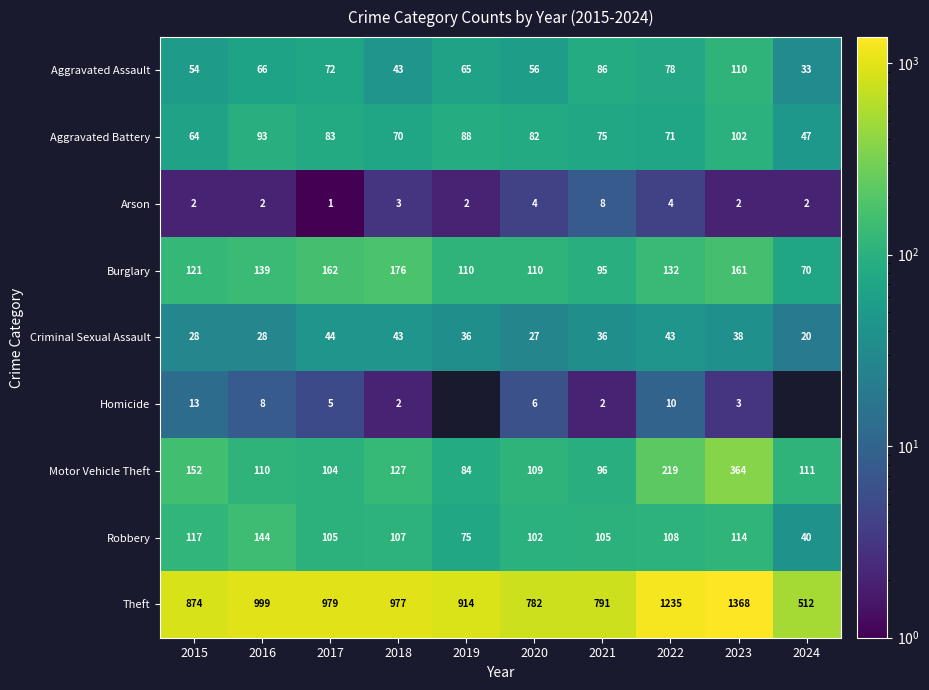

Which series has the largest range (max minus min)?

Theft